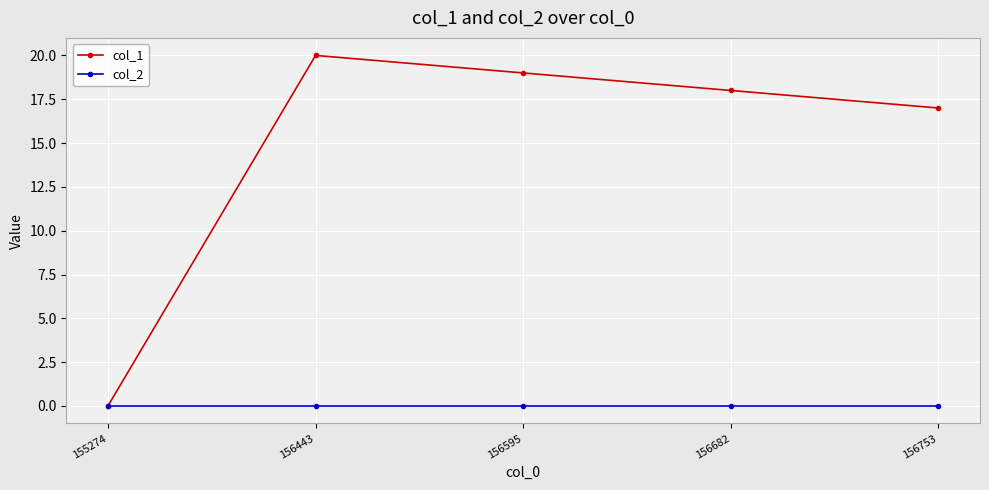

Which series has the largest total across all categories?

col_1